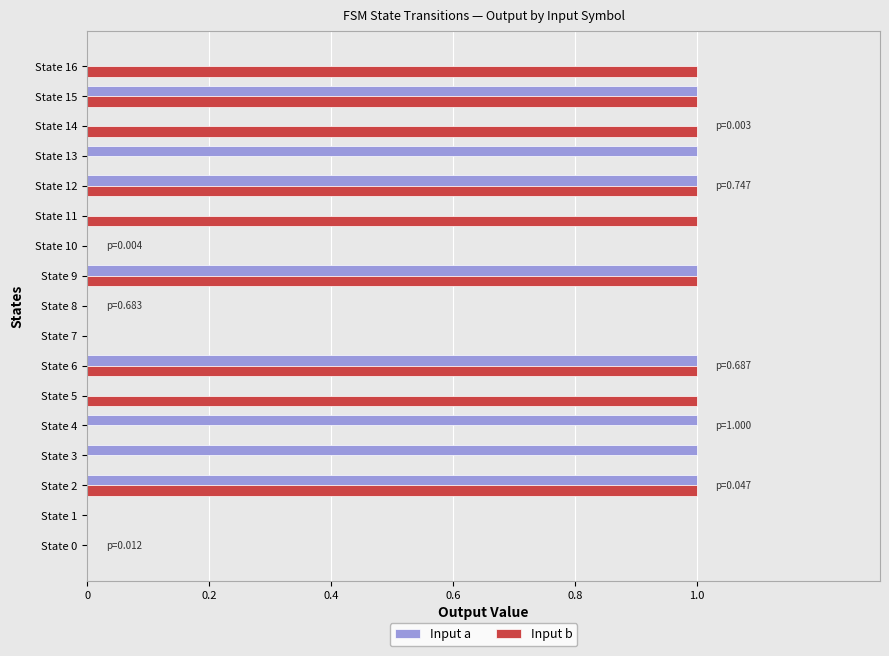

What is the sum of all Input a values?

8